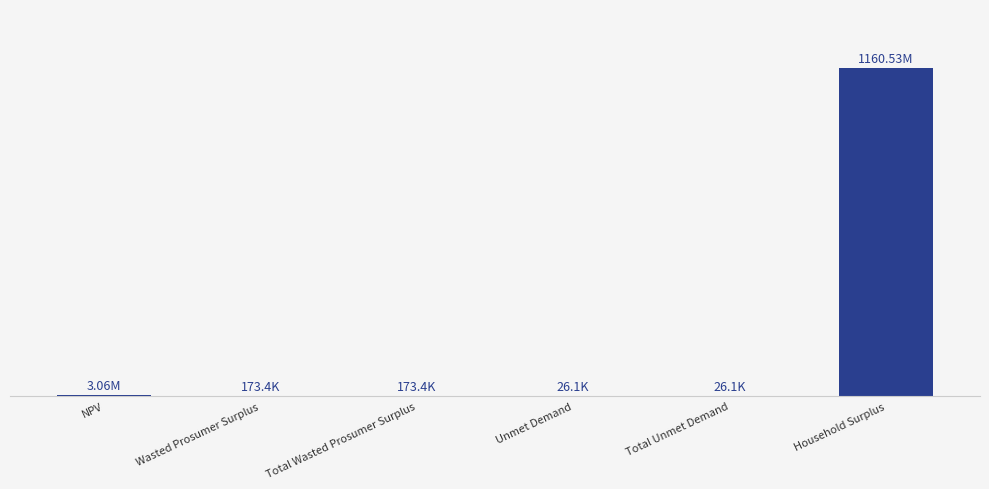

What position from the right is Unmet Demand?

3